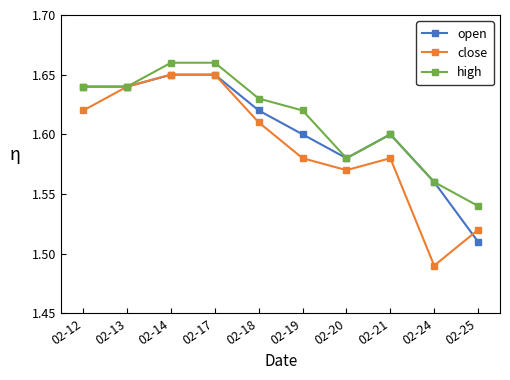

Which series changed the most between 02-12 and 02-13?

close